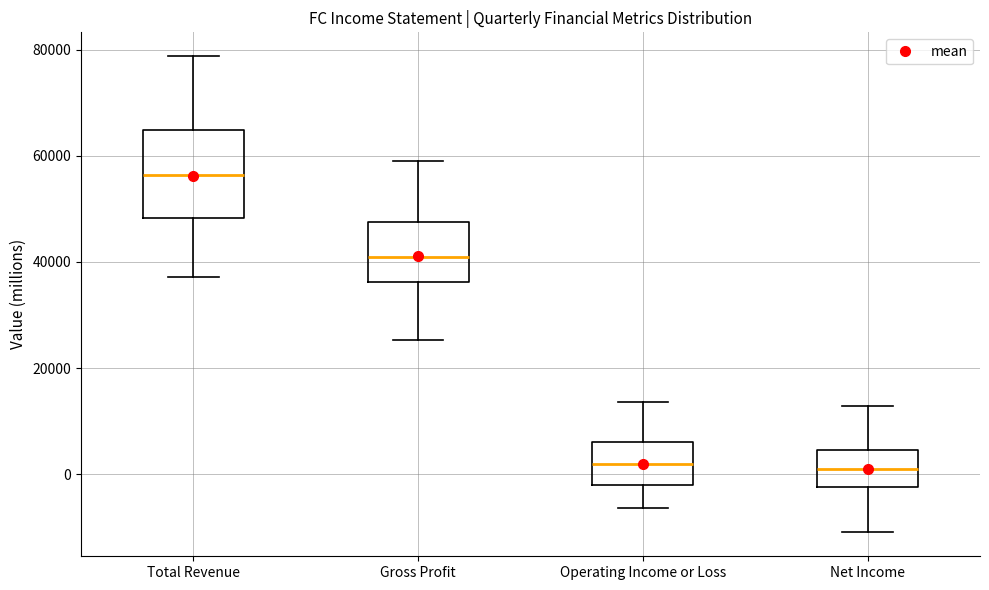

Reading left to right, read every box against the y-axis: the position of its median line, the range the box covers, and the ends of its whiskers. The values are not printed on the chart, so give them approximately, as read against the axis.

Total Revenue: median 56000, box 48000 to 64000, whiskers 38000 to 78000
Gross Profit: median 40000, box 36000 to 48000, whiskers 26000 to 60000
Operating Income or Loss: median 2000, box -2000 to 6000, whiskers -6000 to 14000
Net Income: median 2000, box -2000 to 4000, whiskers -10000 to 12000